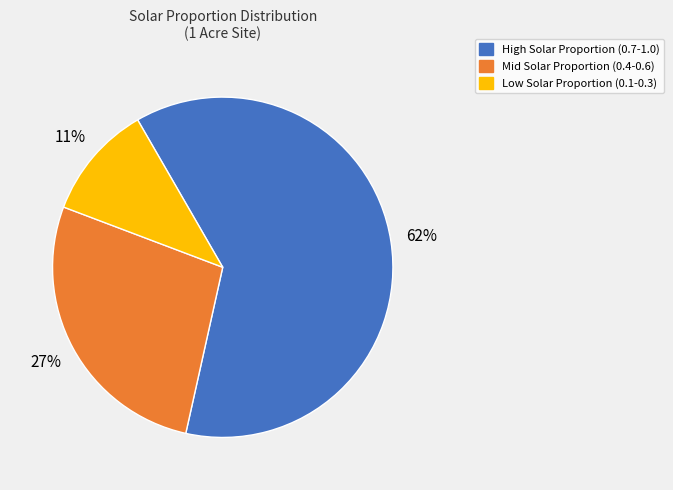

To the nearest percent, what is the average slice percentage?

33%